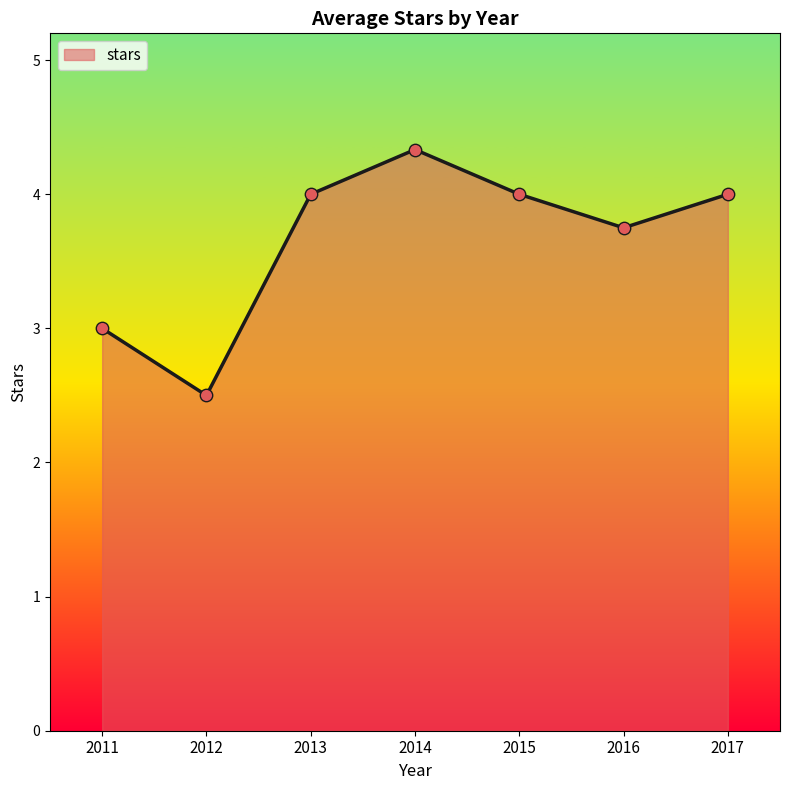

Approximately how many times larger is the value at 2015 compared to 2017?

1.0